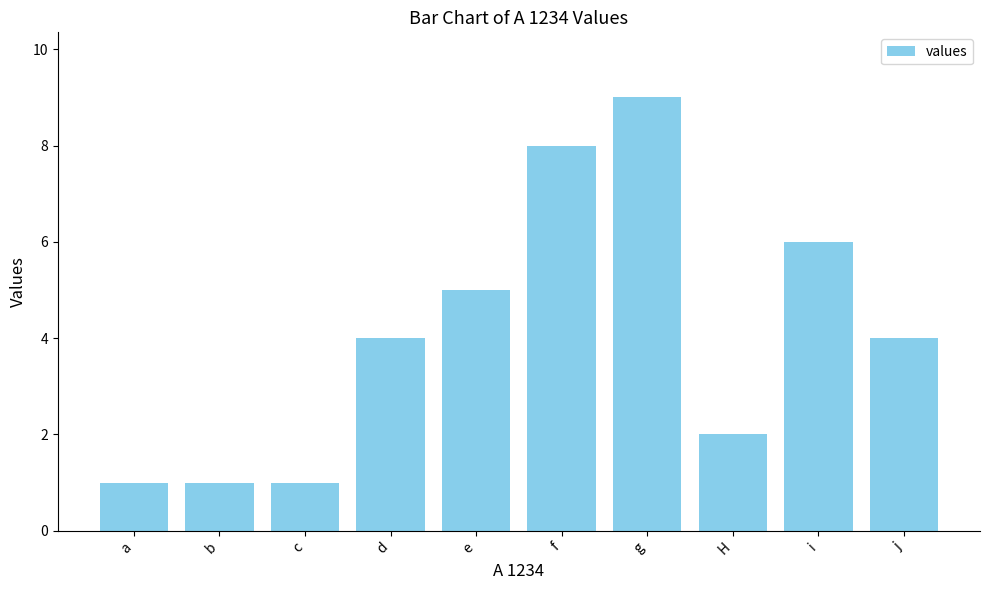

Count the number of categories in the chart.

10